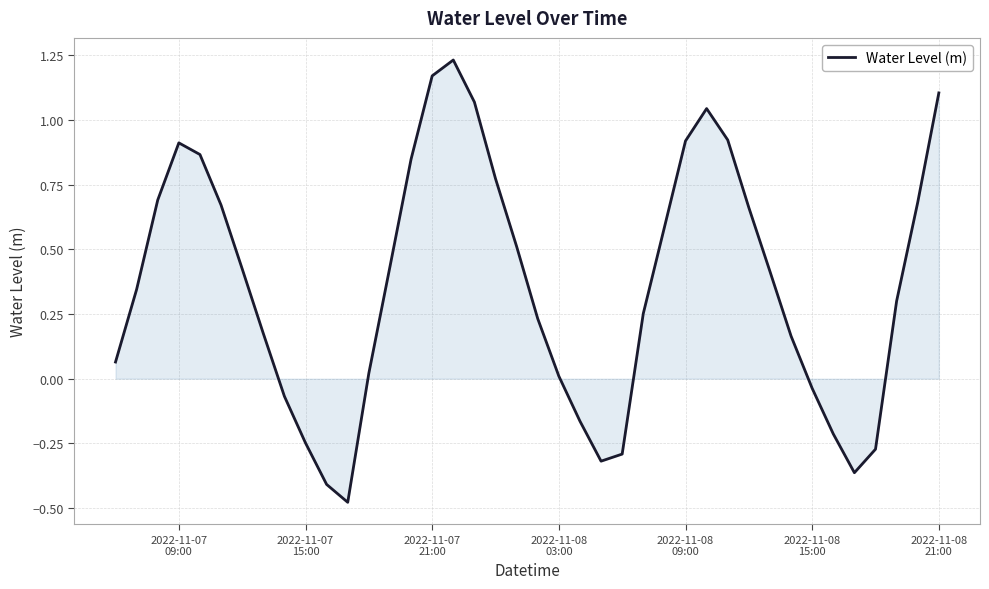

What is the difference between the maximum and minimum values?

1.7